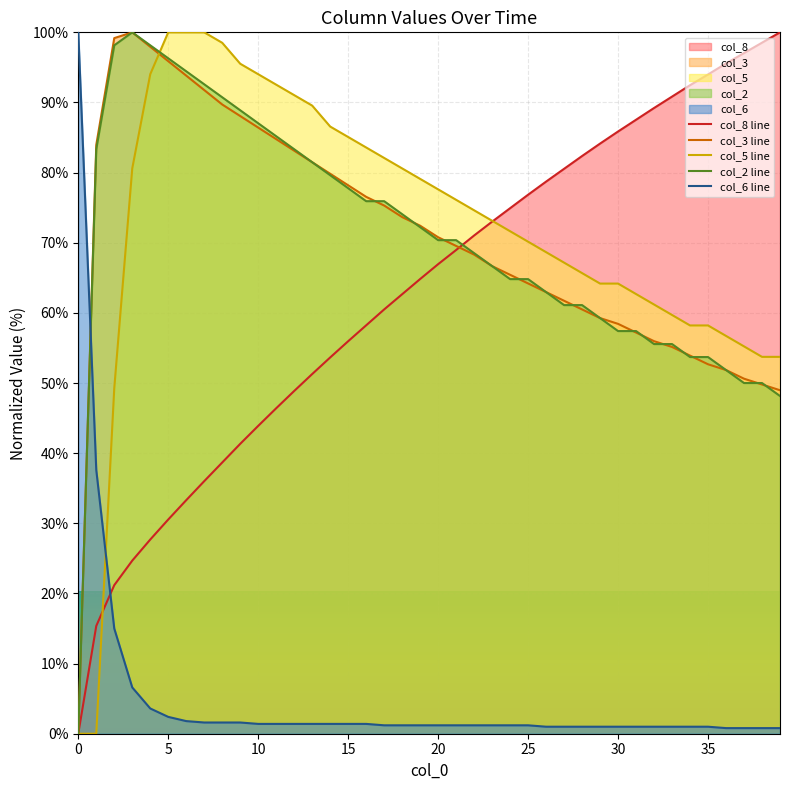

What is the maximum value for col_6?

100.0